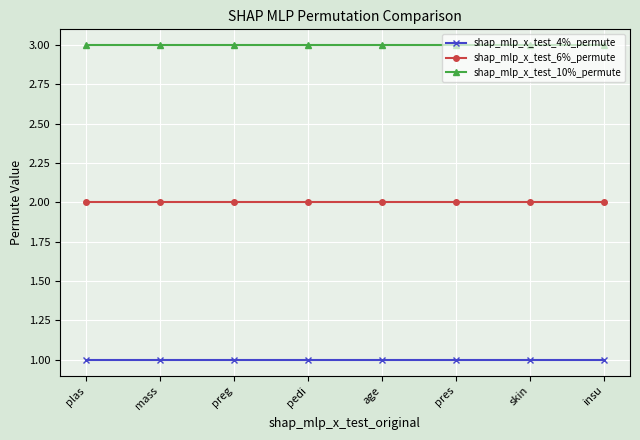

What is the sum of the shap_mlp_x_test_4%_permute values at insu and preg?

2